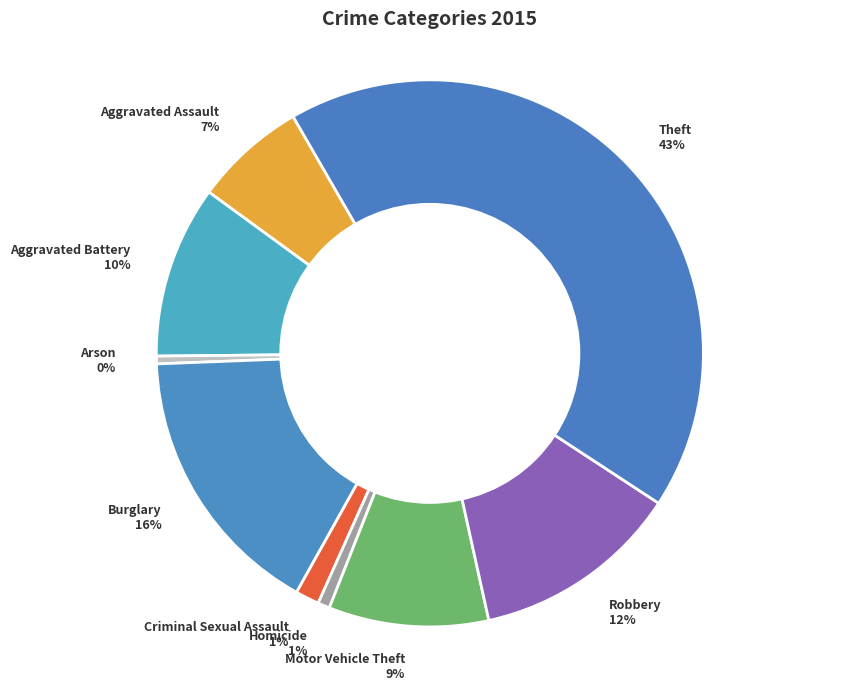

What percentage is the Aggravated Assault slice, to the nearest percent?

7%